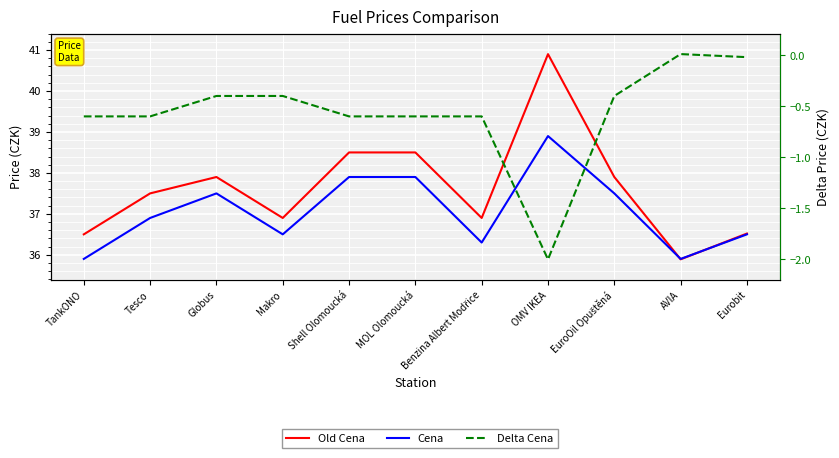

What is the highest value of the Old Cena series?

40.9